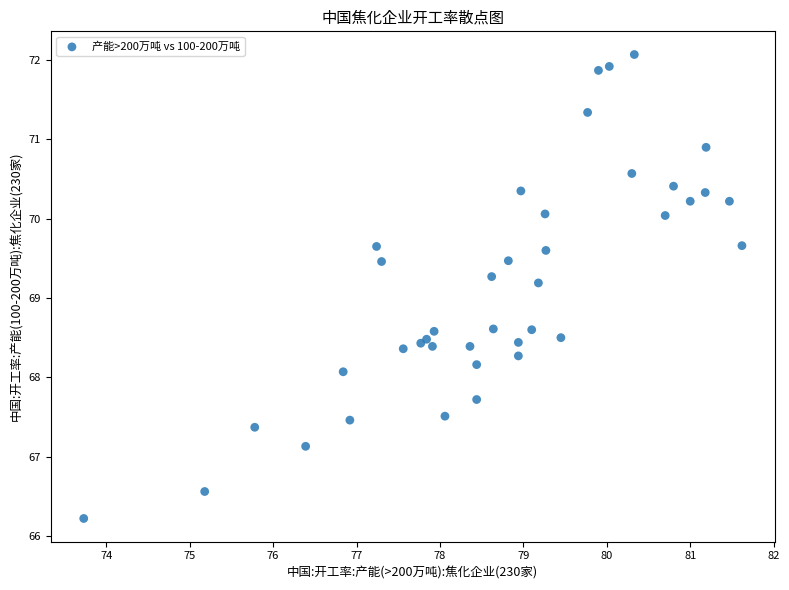

What Y value in the scatter plot is closest to 69?

69.2